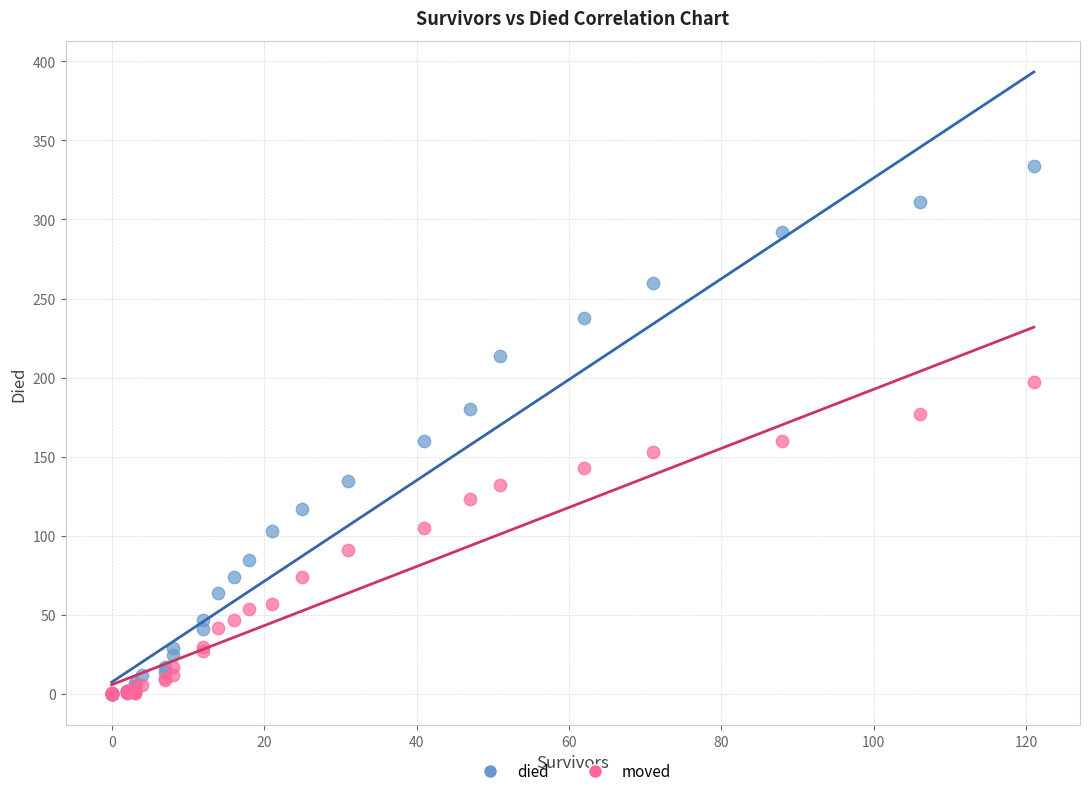

Which series has the widest spread of Y values?

died